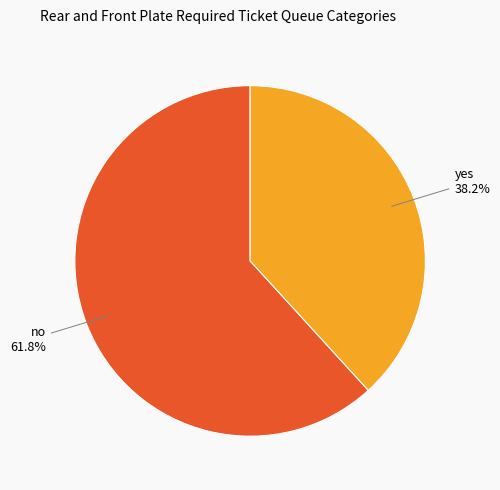

To the nearest percent, what is the difference between the largest and smallest slice percentages?

24%